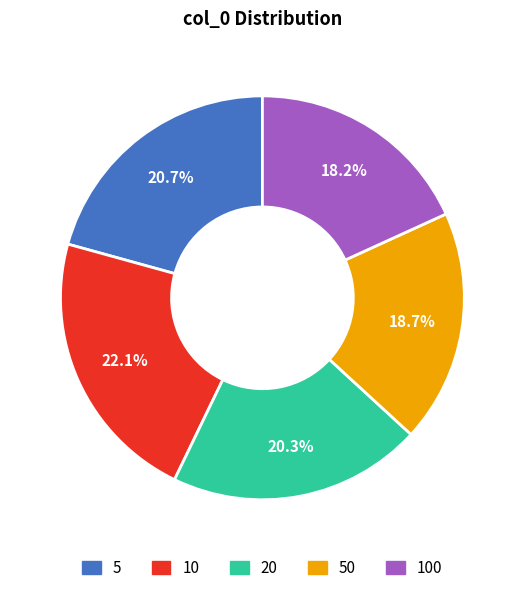

To the nearest percent, what is the difference between the largest and smallest slice percentages?

4%